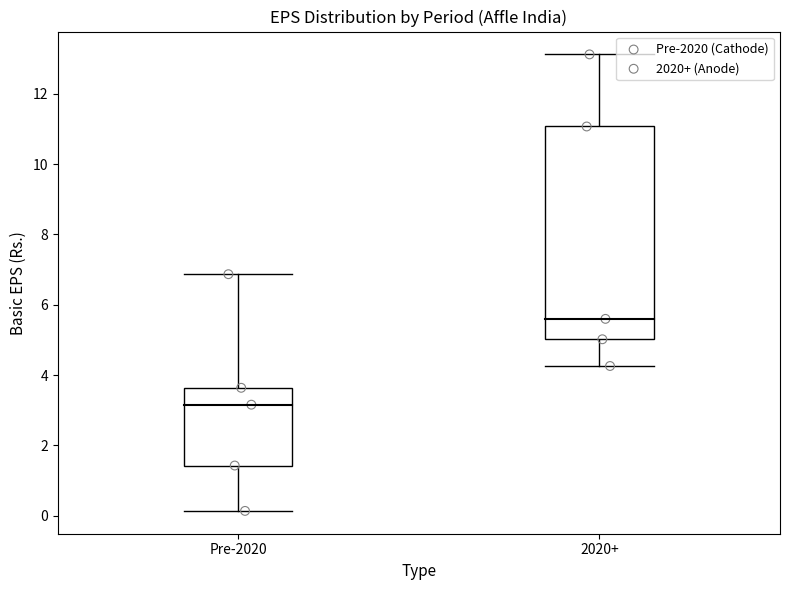

Which series contains the highest Y value?

2020+ (Anode)